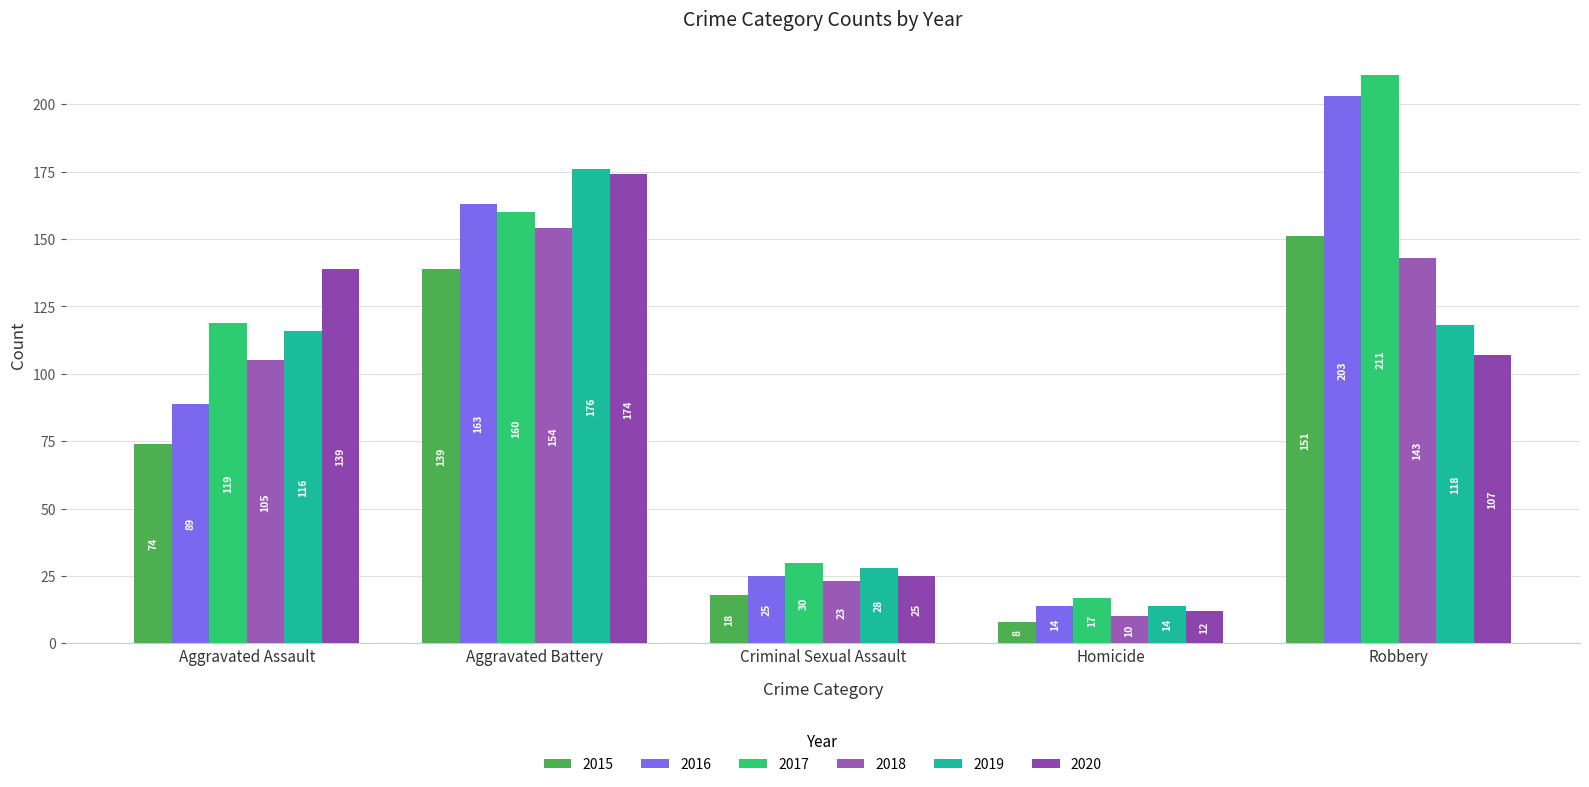

What is the average value of the 2020 series?

91